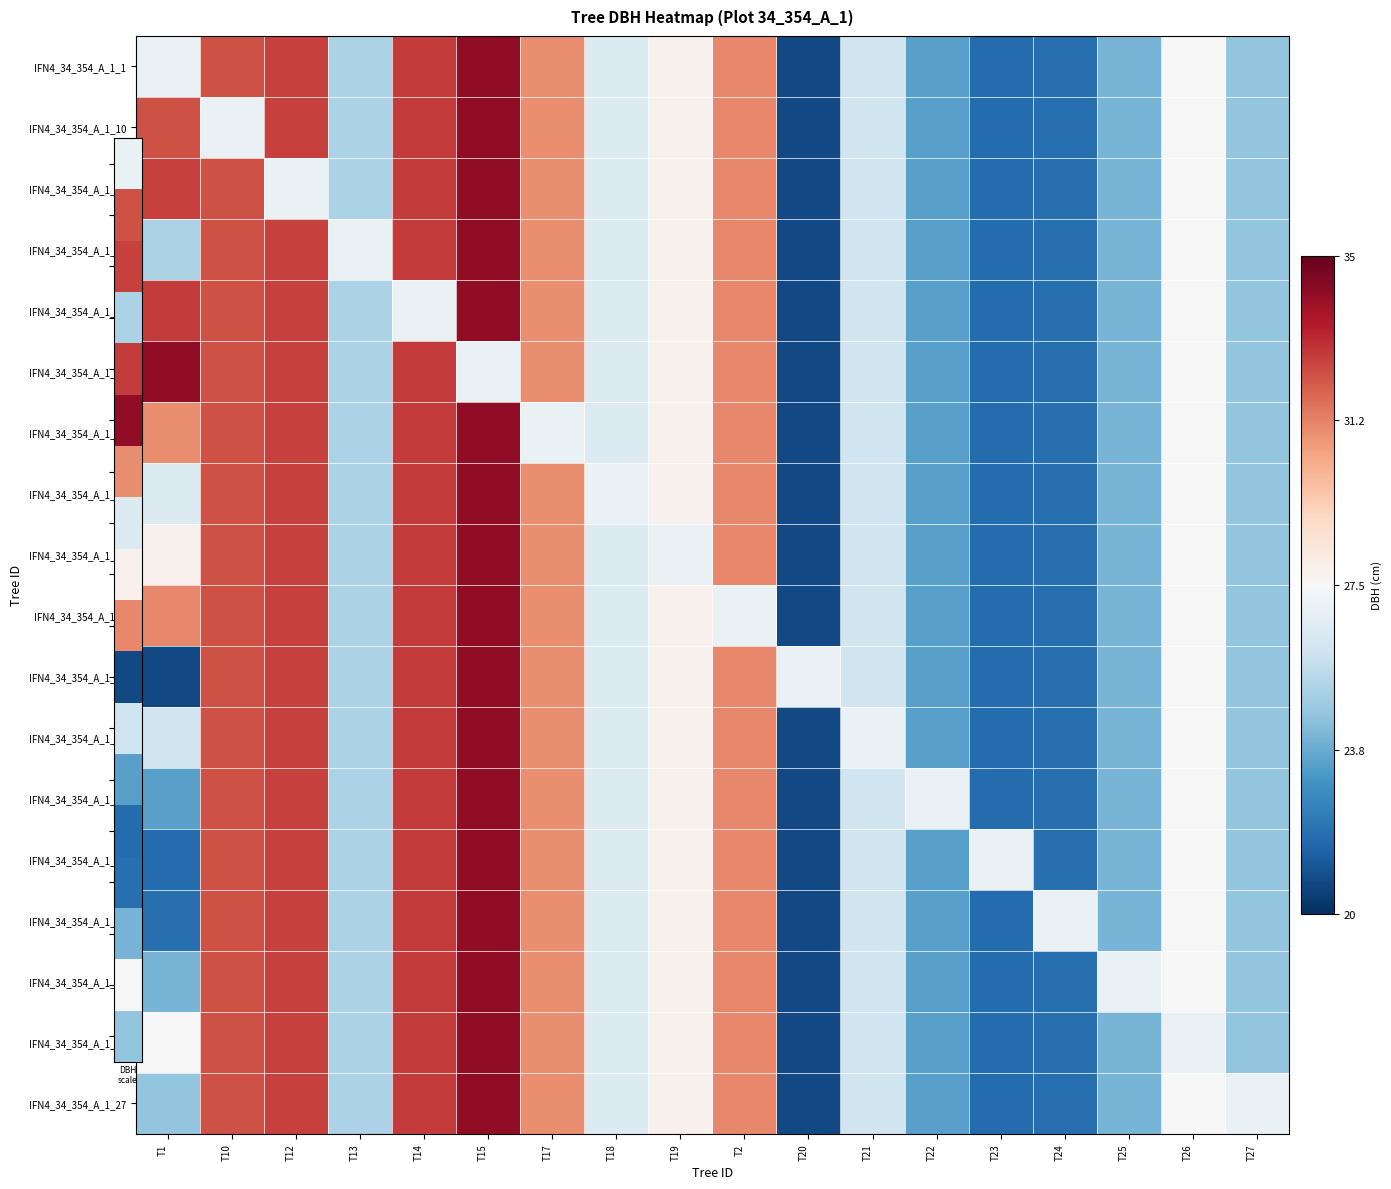

Rank the series at T17 from highest to lowest value.

IFN4_34_354_A_1_1, IFN4_34_354_A_1_10, IFN4_34_354_A_1_12, IFN4_34_354_A_1_13, IFN4_34_354_A_1_14, IFN4_34_354_A_1_15, IFN4_34_354_A_1_18, IFN4_34_354_A_1_19, IFN4_34_354_A_1_2, IFN4_34_354_A_1_20, IFN4_34_354_A_1_21, IFN4_34_354_A_1_22, IFN4_34_354_A_1_23, IFN4_34_354_A_1_24, IFN4_34_354_A_1_25, IFN4_34_354_A_1_26, IFN4_34_354_A_1_27, IFN4_34_354_A_1_17